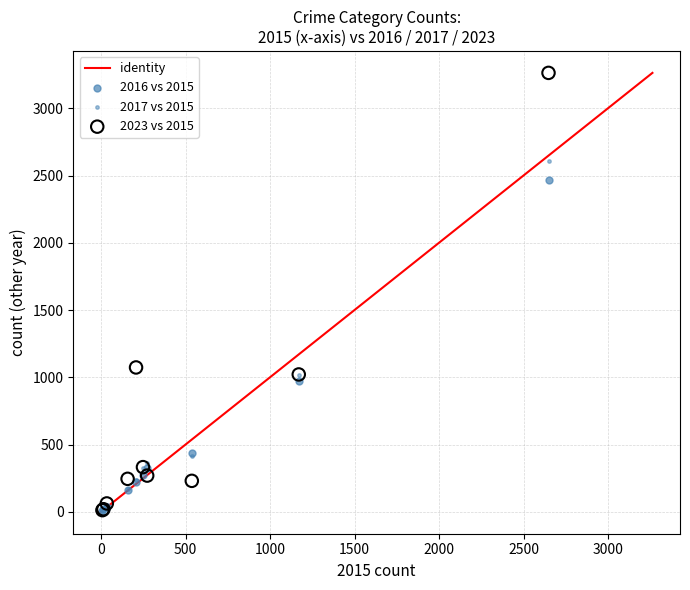

Which series has the widest spread of Y values?

2023 vs 2015